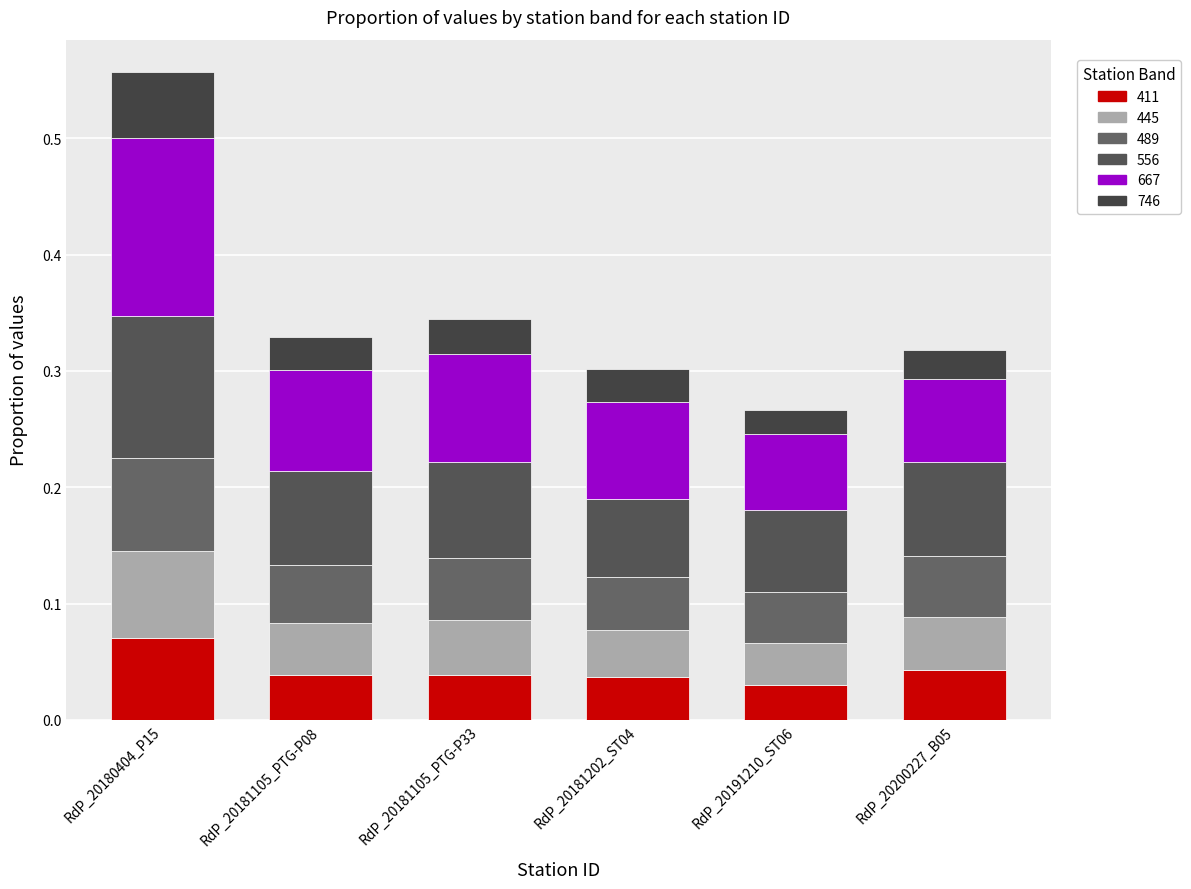

What are all the series names shown in the legend?

411, 445, 489, 556, 667, 746